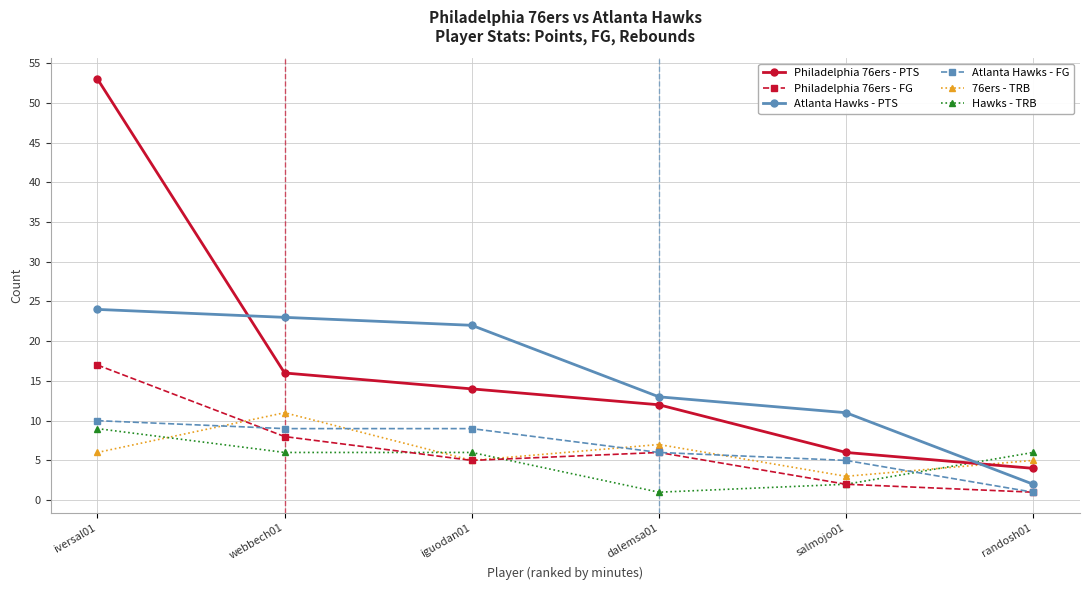

Reading left to right, what are all the values shown in this chart?

Philadelphia 76ers - PTS: 53	16	14	12	6	4
Philadelphia 76ers - FG: 17	8	5	6	2	1
Atlanta Hawks - PTS: 24	23	22	13	11	2
Atlanta Hawks - FG: 10	9	9	6	5	1
76ers - TRB: 6	11	5	7	3	5
Hawks - TRB: 9	6	6	1	2	6